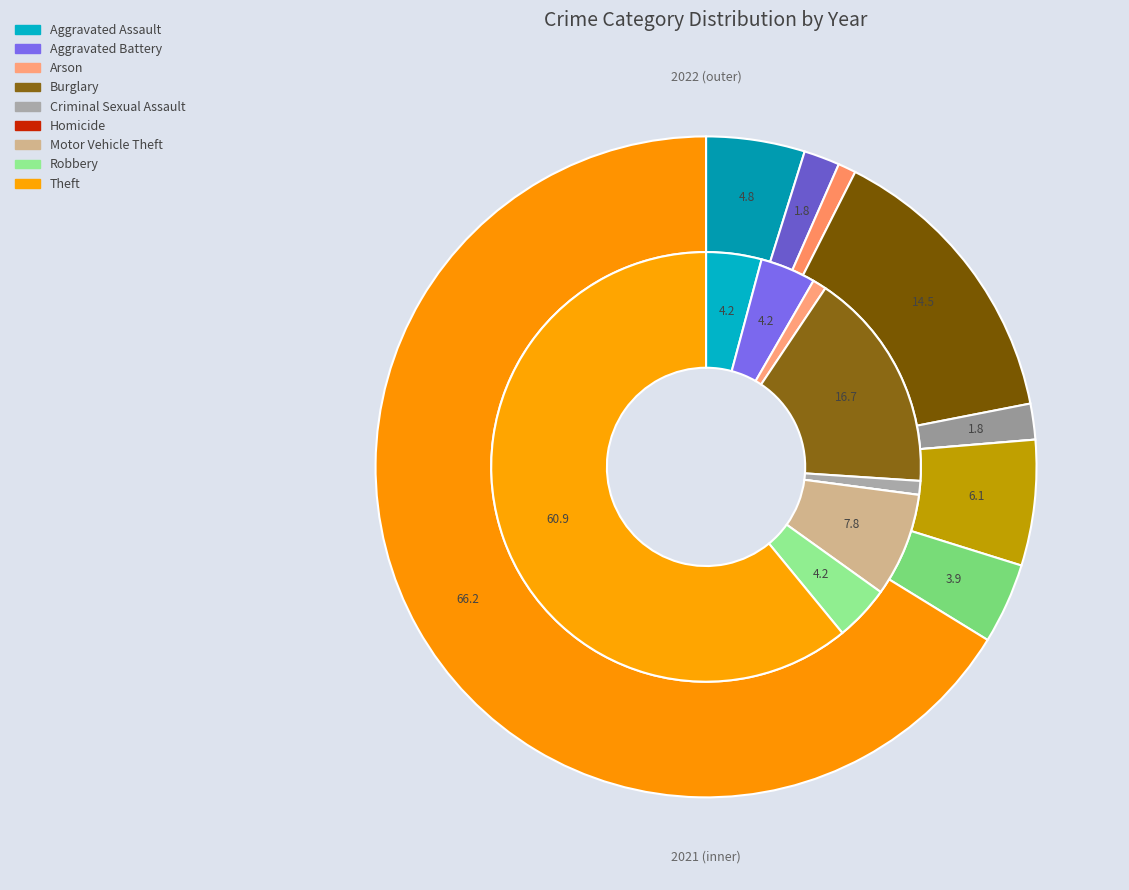

Is it true that 2 is 11% of the pie?

False